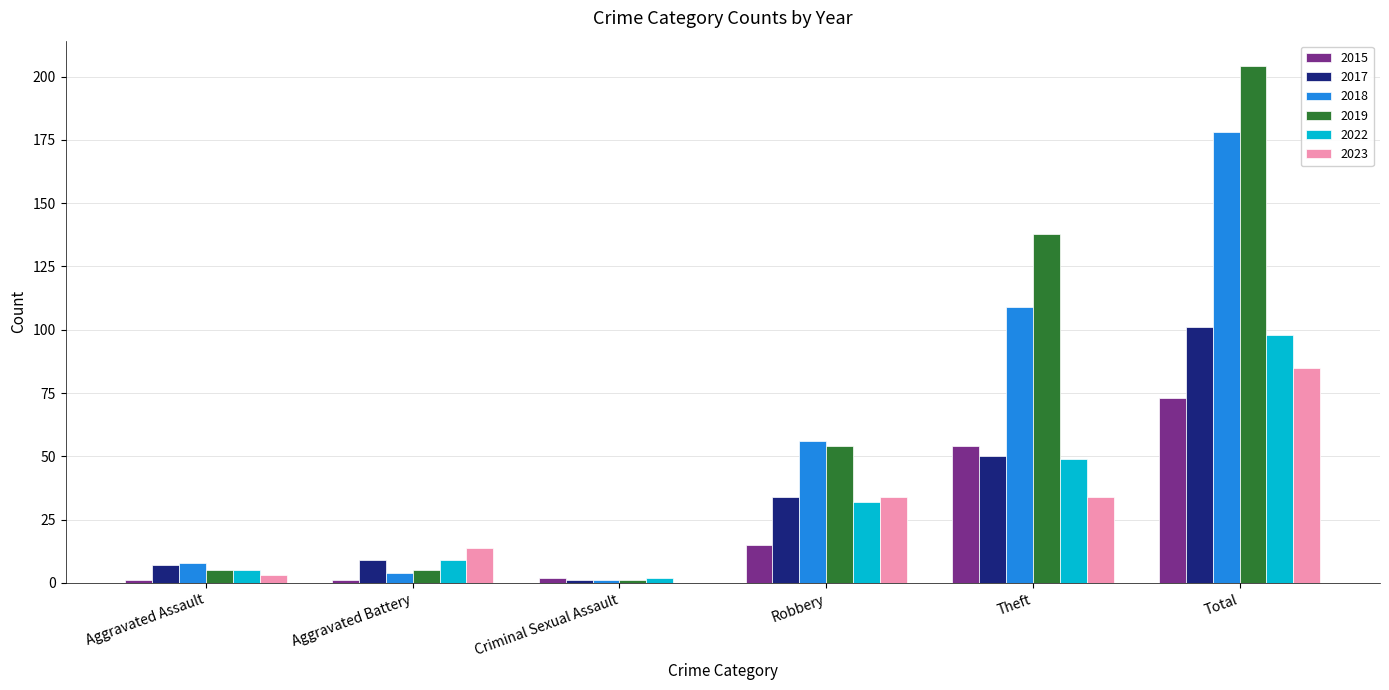

What is the sum of all 2019 values?

407